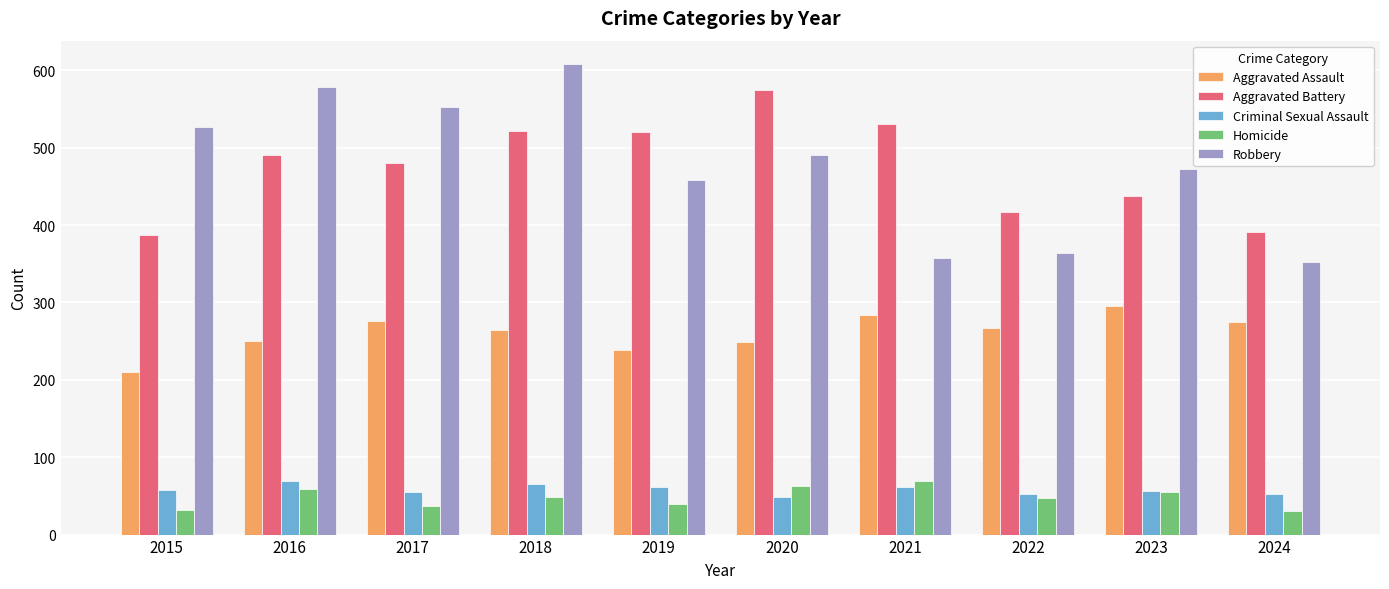

What is the difference between the second highest and second lowest values in the Aggravated Assault series?

46